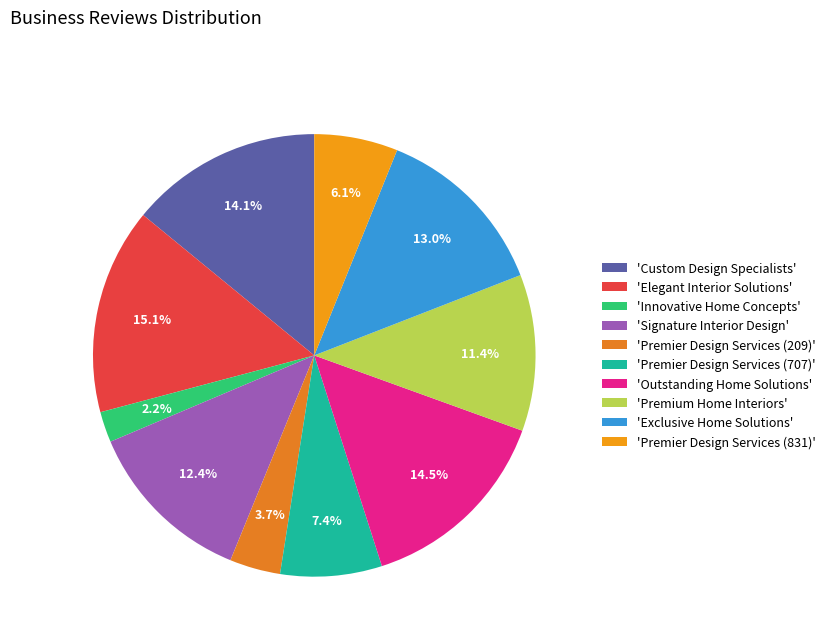

To the nearest percent, what is the average slice percentage?

10%